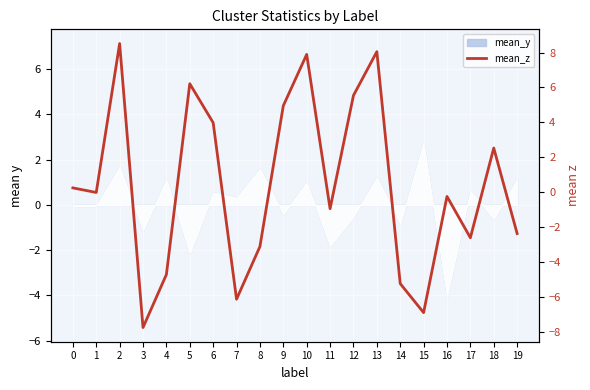

The value at 11 is -0.3. True or false?

False